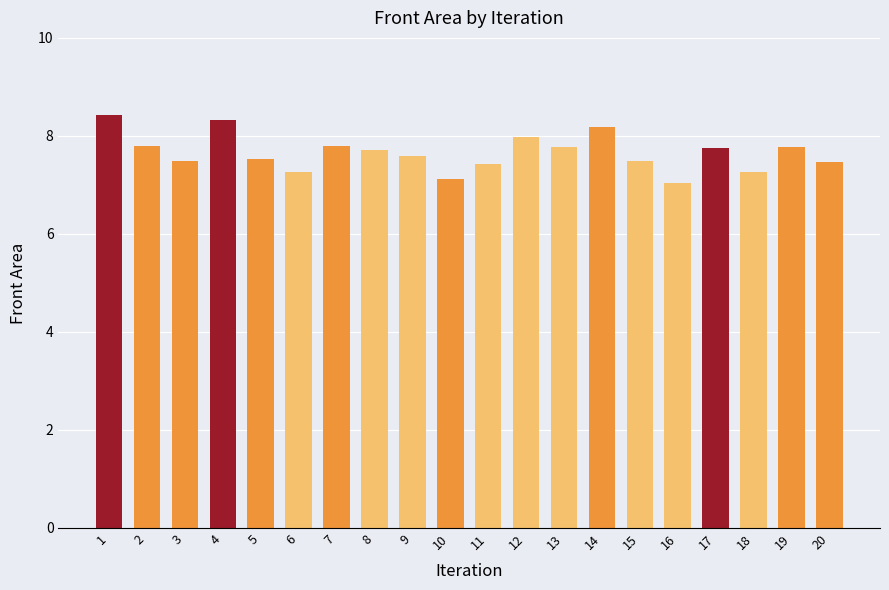

What is the difference between the values at 5 and 11?

0.1